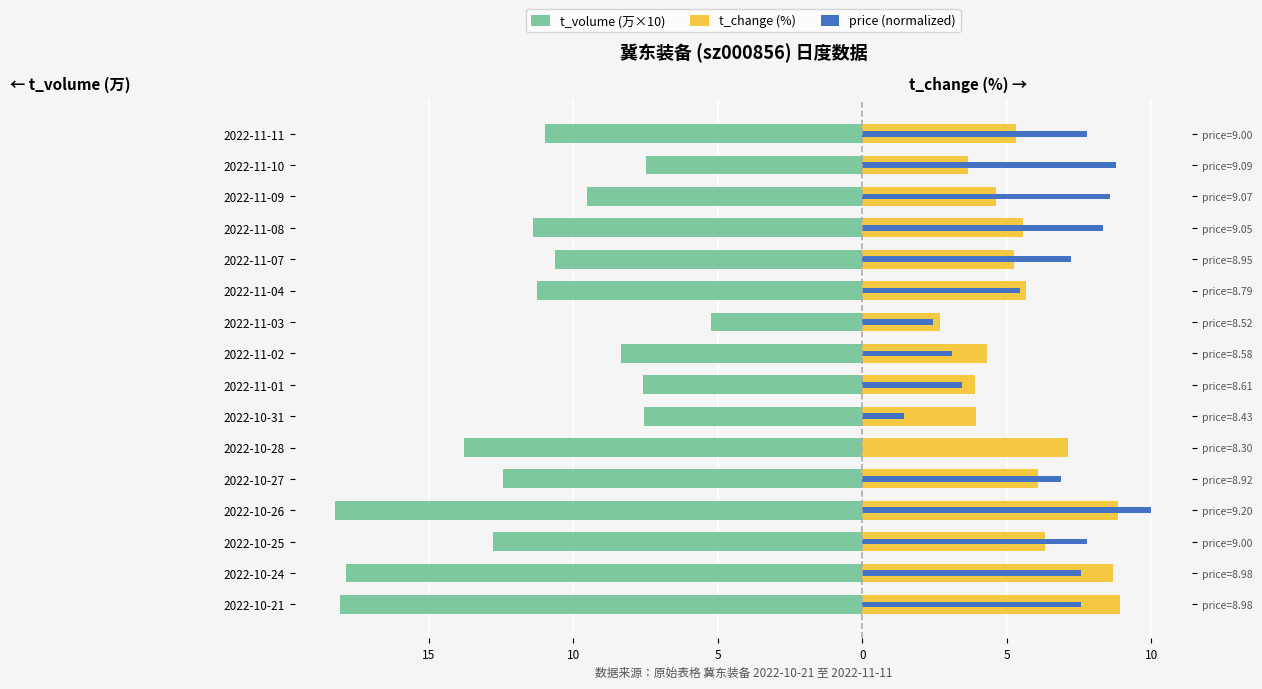

Reading left to right, transcribe all the data shown in this chart.

t_volume (万×10): -18.1	-17.9	-12.8	-18.2	-12.4	-13.8	-7.5	-7.6	-8.3	-5.2	-11.3	-10.6	-11.4	-9.5	-7.5	-11.0
t_change (%): 8.9	8.7	6.3	8.9	6.1	7.1	3.9	3.9	4.3	2.7	5.7	5.3	5.6	4.6	3.6	5.3
price (normalized): 7.6	7.6	7.8	10.0	6.9	0.0	1.4	3.4	3.1	2.4	5.4	7.2	8.3	8.6	8.8	7.8